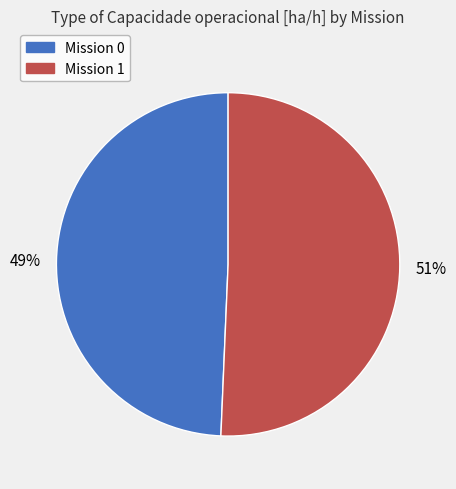

The Mission 1 slice represents 51% of the pie. True or false?

True